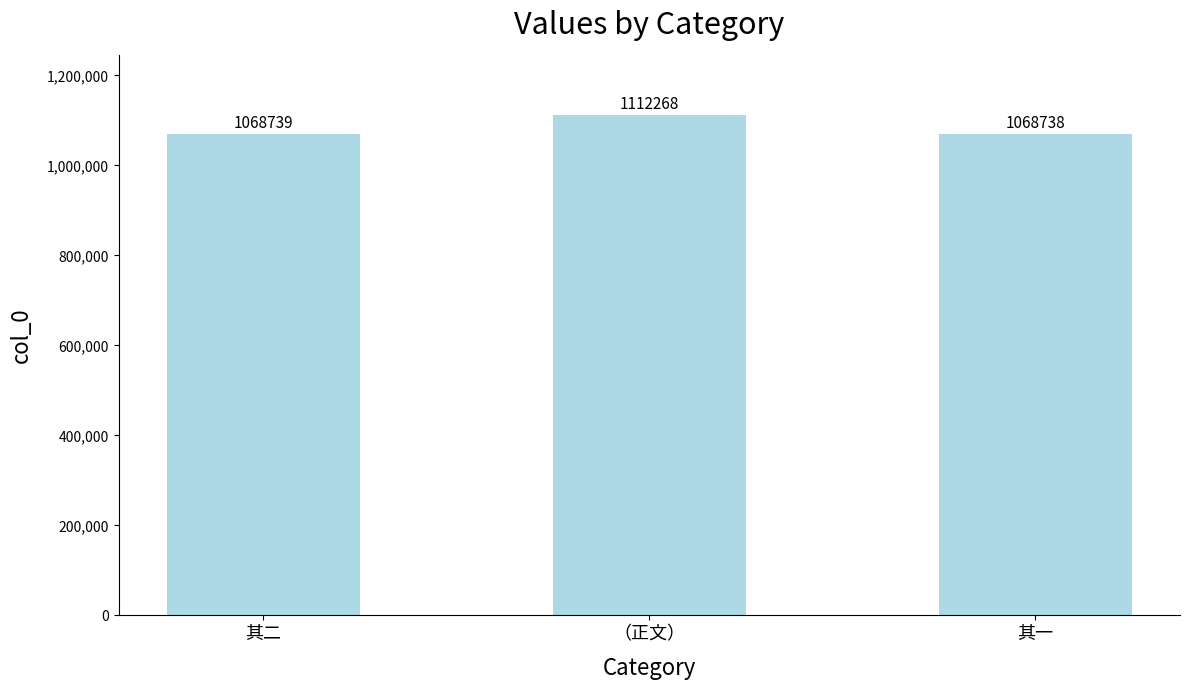

Rank the categories by value from highest to lowest.

（正文）, 其二, 其一